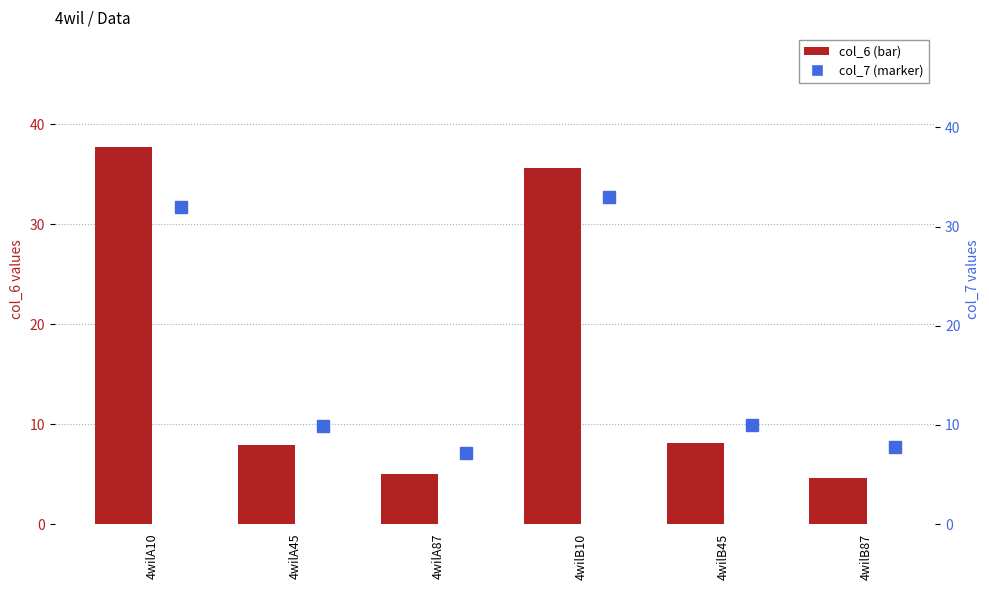

Which category has the highest value in the col_6 series?

4wilA10